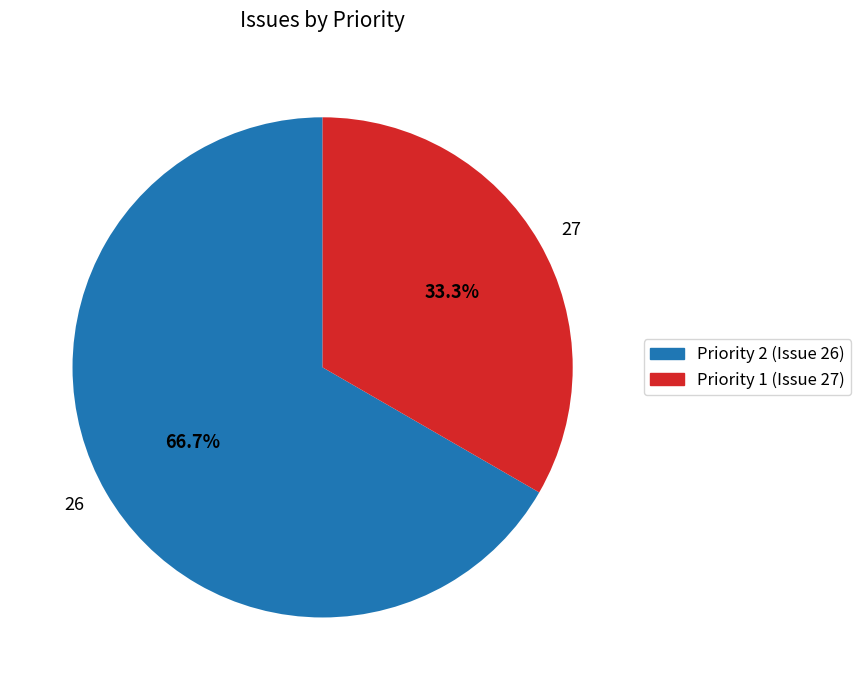

How many slices are in this pie chart?

2